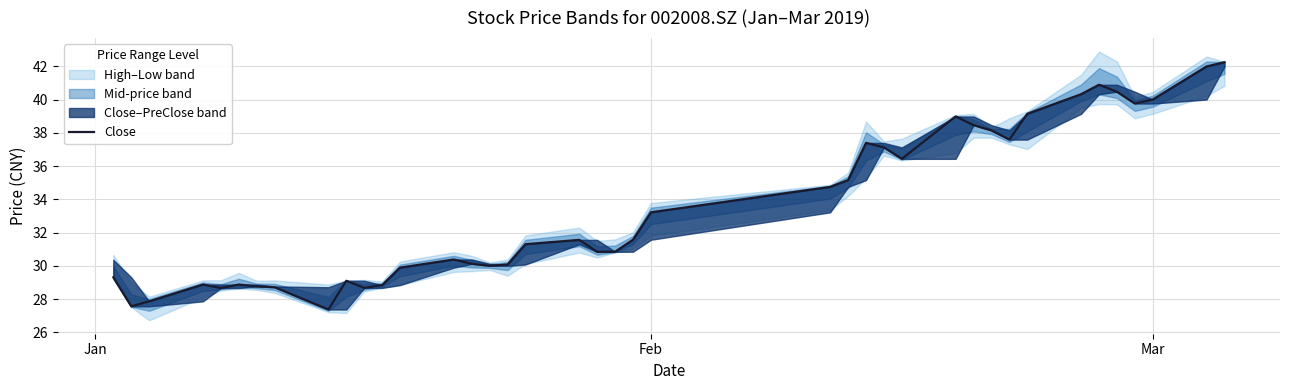

What position from the left is Feb?

2